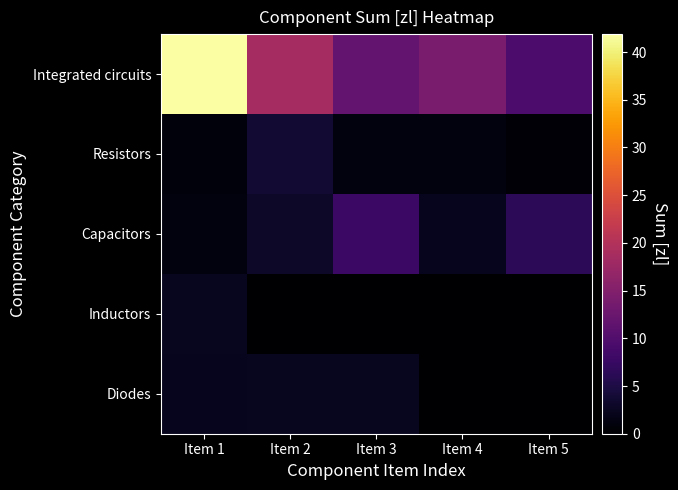

Which has a higher value, Item 5 or Item 4?

Item 4